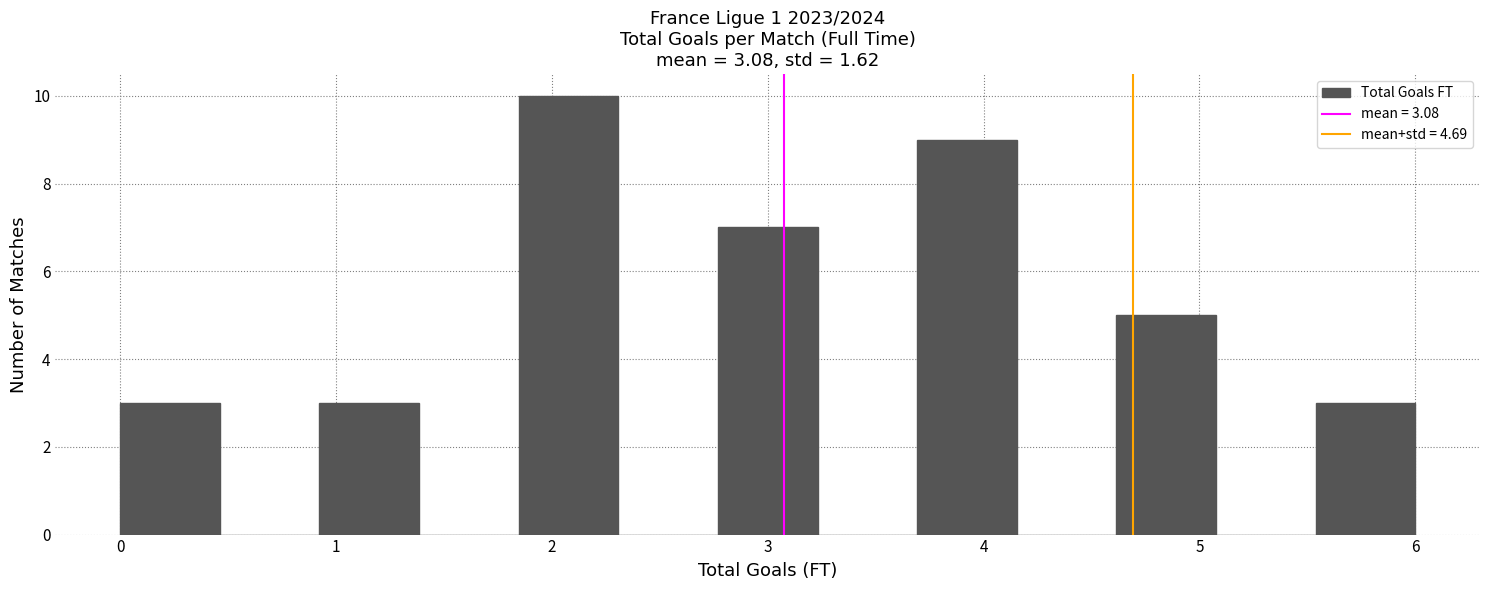

How tall is the bar that spans 0.0 to 0.5 on the x-axis? Neither the bar edges nor the heights are printed on the chart, so give them approximately, as read against the axes.

3